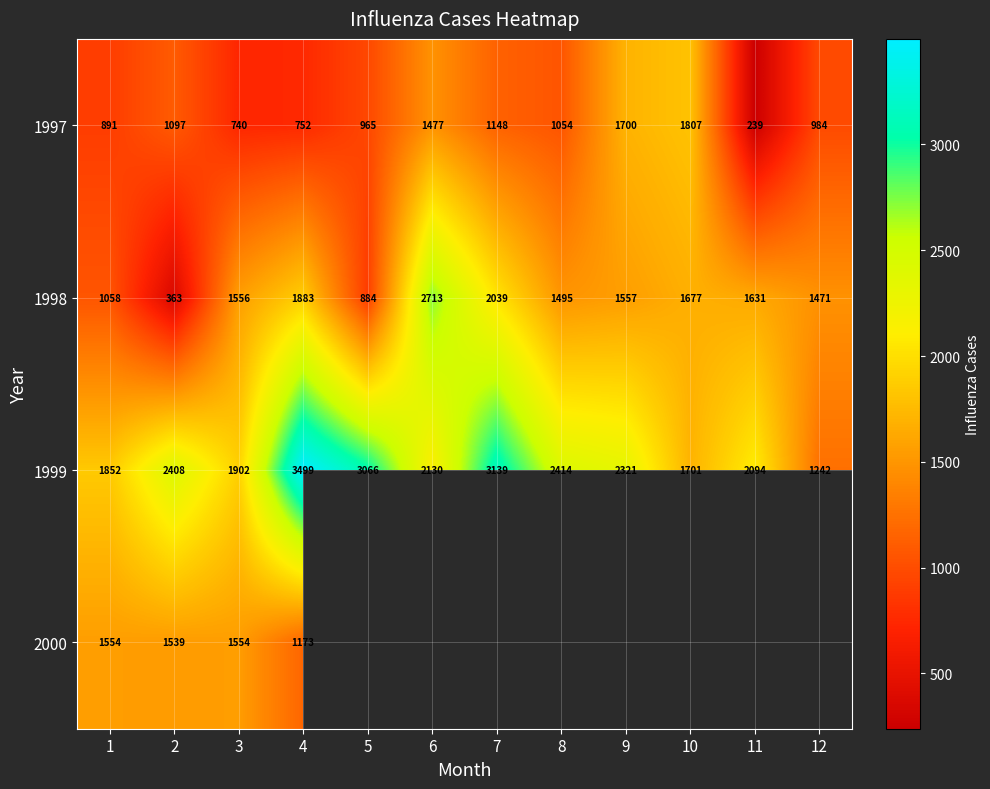

The value of 1998 at 12 is 2329. True or false?

False